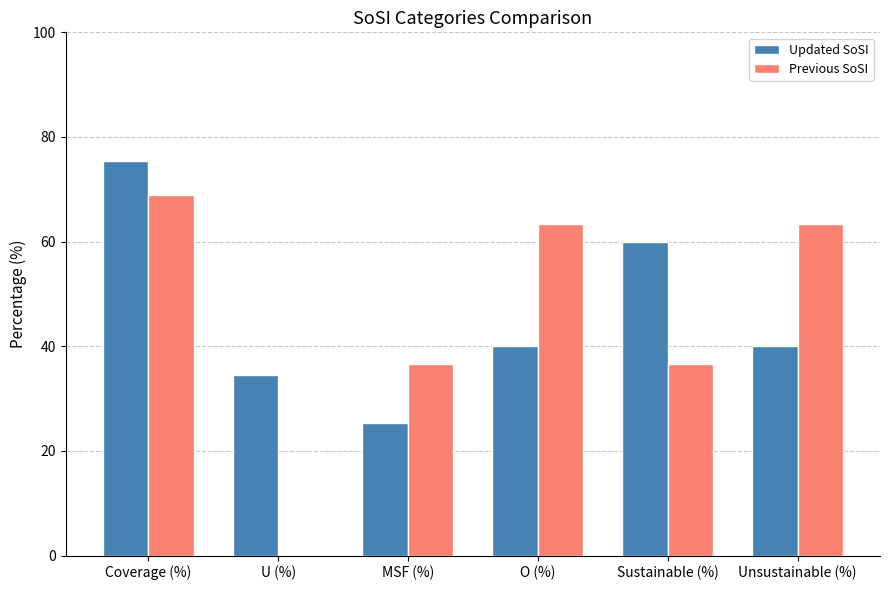

What is the total value across all series at O (%)?

103.5